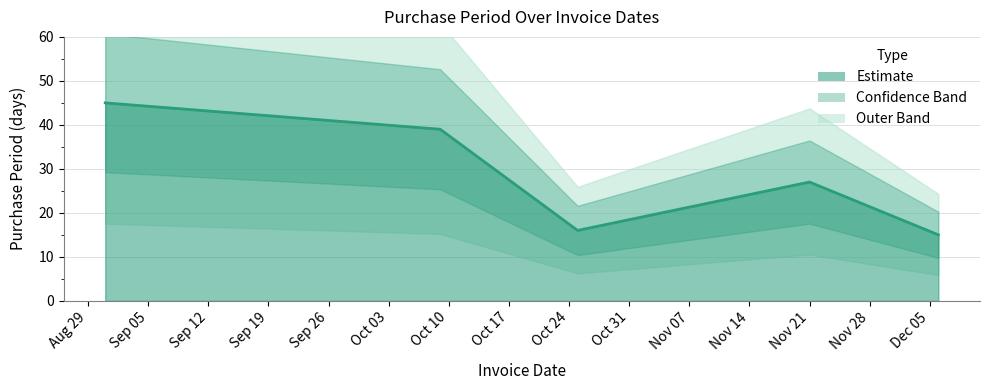

Rank the categories by value from lowest to highest.

2017-12-06, 2017-10-25, 2017-11-21, 2017-10-09, 2017-08-31